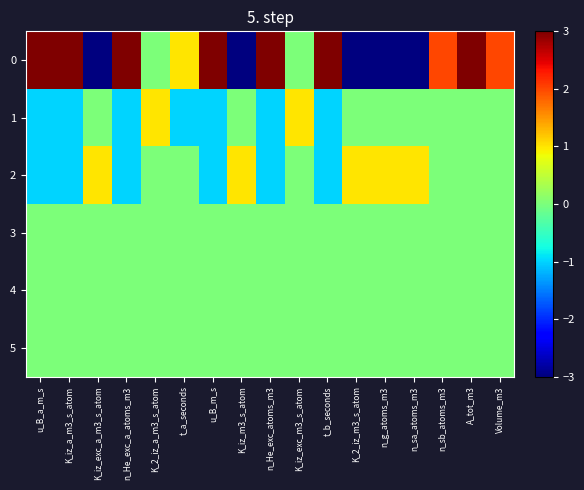

Reading left to right, list all the values displayed in this chart.

0: u_B_a_m_s=3	K_iz_a_m3_s_atom=3	K_iz_exc_a_m3_s_atom=-3	n_He_exc_a_atoms_m3=3	K_2_iz_a_m3_s_atom=0	t_a_seconds=1	u_B_m_s=3	K_iz_m3_s_atom=-3	n_He_exc_atoms_m3=3	K_iz_exc_m3_s_atom=0	t_b_seconds=3	K_2_iz_m3_s_atom=-3	n_g_atoms_m3=-3	n_sa_atoms_m3=-3	n_sb_atoms_m3=2	A_tot_m3=3	Volume_m3=2
1: u_B_a_m_s=-1	K_iz_a_m3_s_atom=-1	K_iz_exc_a_m3_s_atom=0	n_He_exc_a_atoms_m3=-1	K_2_iz_a_m3_s_atom=1	t_a_seconds=-1	u_B_m_s=-1	K_iz_m3_s_atom=0	n_He_exc_atoms_m3=-1	K_iz_exc_m3_s_atom=1	t_b_seconds=-1	K_2_iz_m3_s_atom=0	n_g_atoms_m3=0	n_sa_atoms_m3=0	n_sb_atoms_m3=0	A_tot_m3=0	Volume_m3=0
2: u_B_a_m_s=-1	K_iz_a_m3_s_atom=-1	K_iz_exc_a_m3_s_atom=1	n_He_exc_a_atoms_m3=-1	K_2_iz_a_m3_s_atom=0	t_a_seconds=0	u_B_m_s=-1	K_iz_m3_s_atom=1	n_He_exc_atoms_m3=-1	K_iz_exc_m3_s_atom=0	t_b_seconds=-1	K_2_iz_m3_s_atom=1	n_g_atoms_m3=1	n_sa_atoms_m3=1	n_sb_atoms_m3=0	A_tot_m3=0	Volume_m3=0
3: u_B_a_m_s=0	K_iz_a_m3_s_atom=0	K_iz_exc_a_m3_s_atom=0	n_He_exc_a_atoms_m3=0	K_2_iz_a_m3_s_atom=0	t_a_seconds=0	u_B_m_s=0	K_iz_m3_s_atom=0	n_He_exc_atoms_m3=0	K_iz_exc_m3_s_atom=0	t_b_seconds=0	K_2_iz_m3_s_atom=0	n_g_atoms_m3=0	n_sa_atoms_m3=0	n_sb_atoms_m3=0	A_tot_m3=0	Volume_m3=0
4: u_B_a_m_s=0	K_iz_a_m3_s_atom=0	K_iz_exc_a_m3_s_atom=0	n_He_exc_a_atoms_m3=0	K_2_iz_a_m3_s_atom=0	t_a_seconds=0	u_B_m_s=0	K_iz_m3_s_atom=0	n_He_exc_atoms_m3=0	K_iz_exc_m3_s_atom=0	t_b_seconds=0	K_2_iz_m3_s_atom=0	n_g_atoms_m3=0	n_sa_atoms_m3=0	n_sb_atoms_m3=0	A_tot_m3=0	Volume_m3=0
5: u_B_a_m_s=0	K_iz_a_m3_s_atom=0	K_iz_exc_a_m3_s_atom=0	n_He_exc_a_atoms_m3=0	K_2_iz_a_m3_s_atom=0	t_a_seconds=0	u_B_m_s=0	K_iz_m3_s_atom=0	n_He_exc_atoms_m3=0	K_iz_exc_m3_s_atom=0	t_b_seconds=0	K_2_iz_m3_s_atom=0	n_g_atoms_m3=0	n_sa_atoms_m3=0	n_sb_atoms_m3=0	A_tot_m3=0	Volume_m3=0